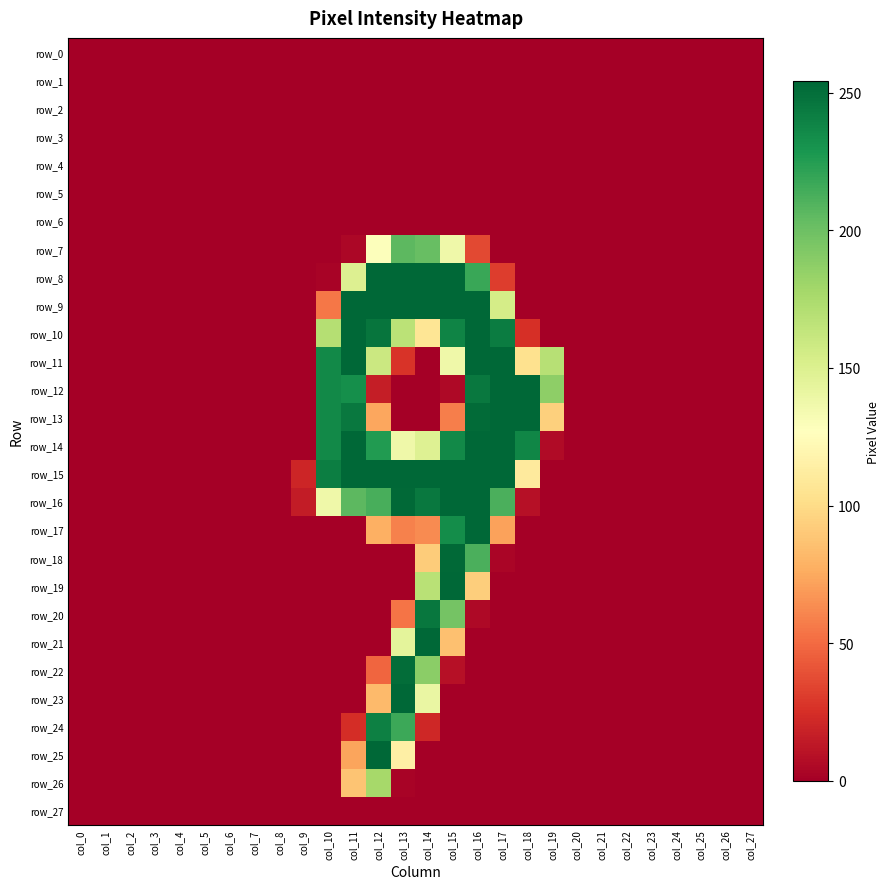

At which category is the sum across all series the highest?

col_15